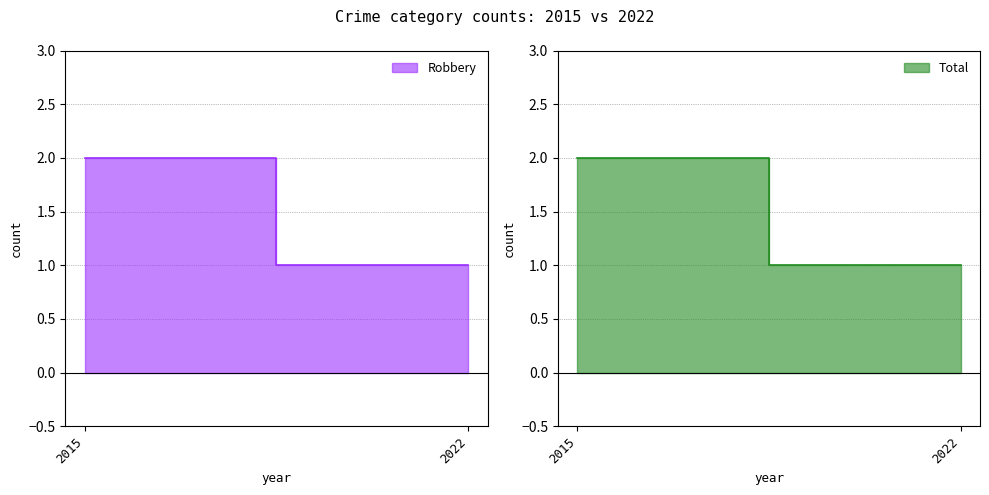

Which label corresponds to the smallest value in the chart?

2022